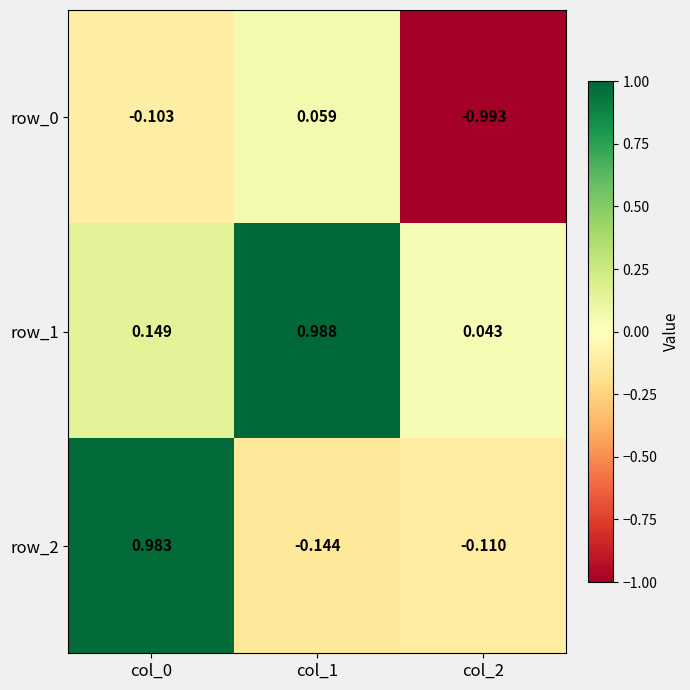

Which series has the widest spread of values?

row_2